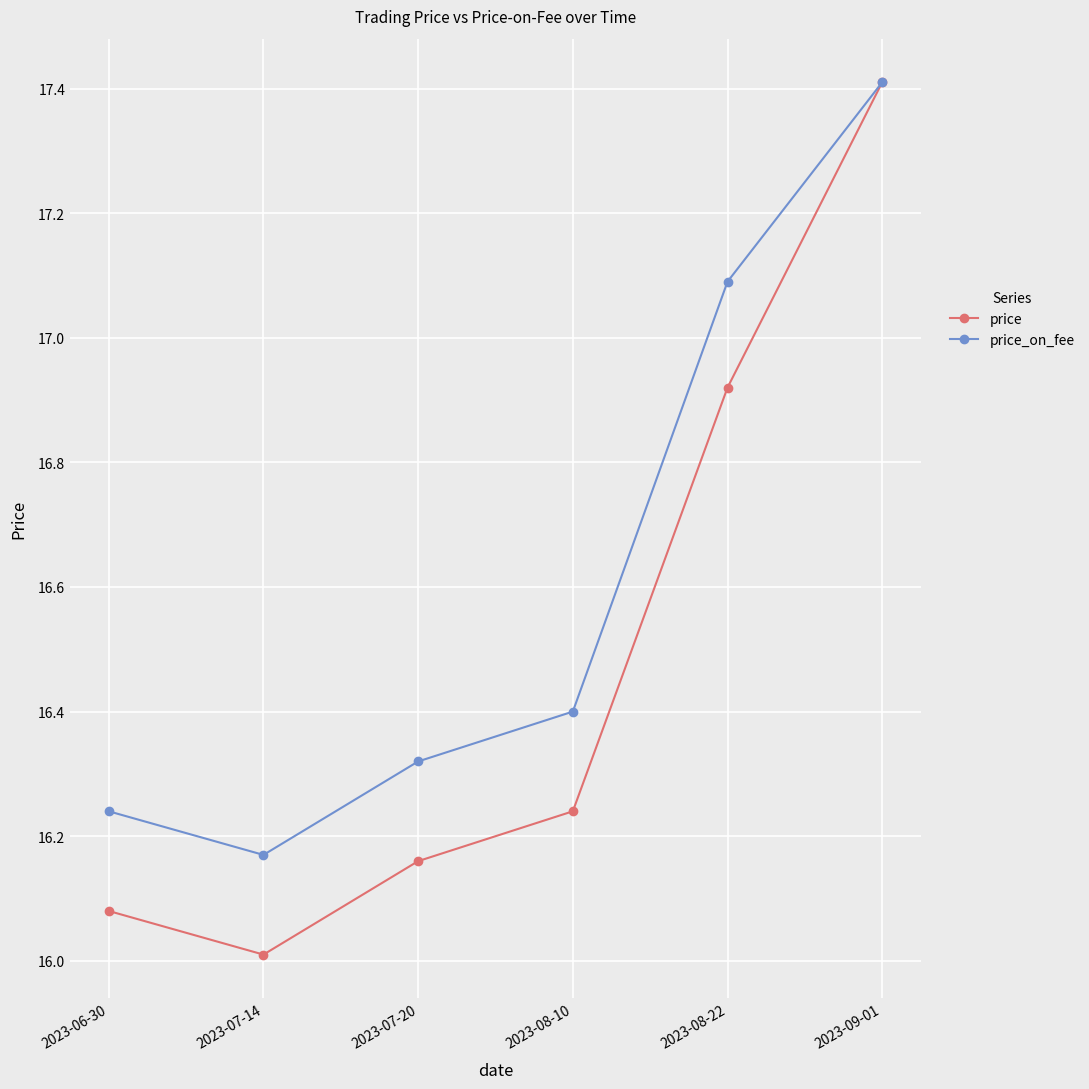

Is it true that price equals 24.7 at 2023-09-01?

False